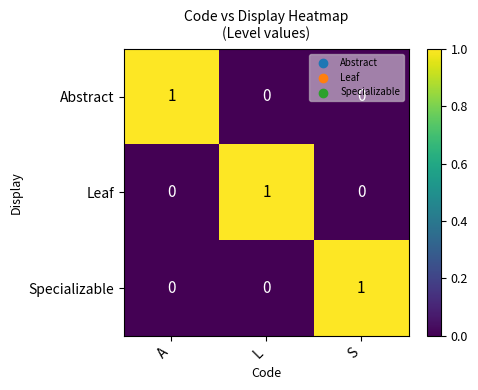

Count the Leaf values in the range 0 to 1.

3